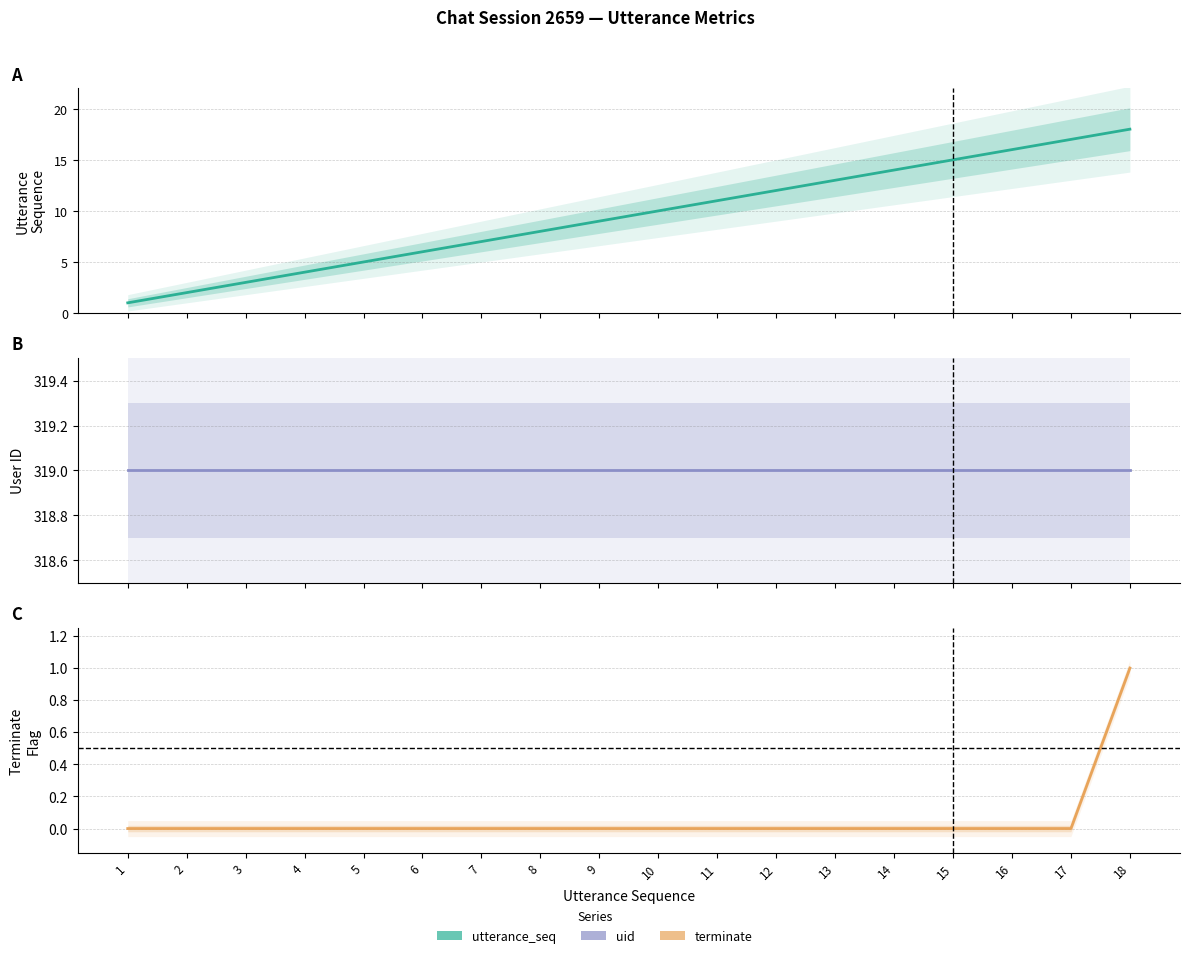

What is the difference between the utterance_seq values at 6 and 1?

5